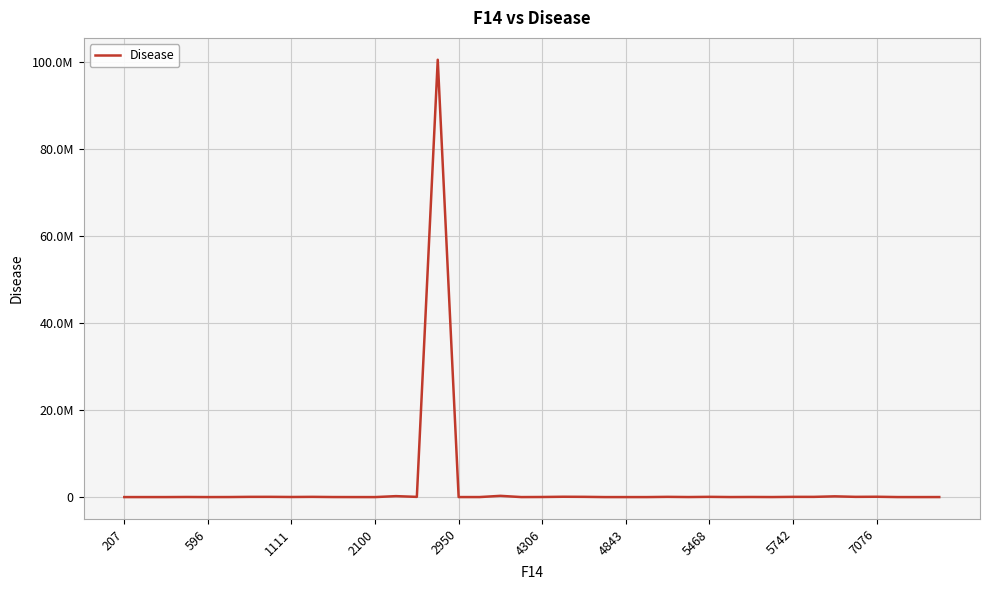

At which label does the data first exceed 22824?

2100